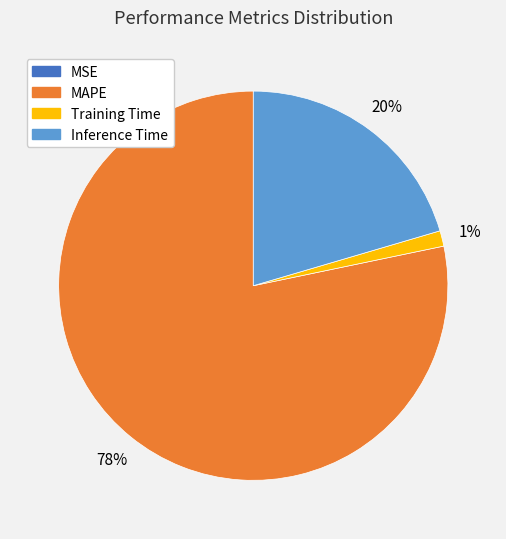

Which category has the biggest portion of the pie?

MAPE